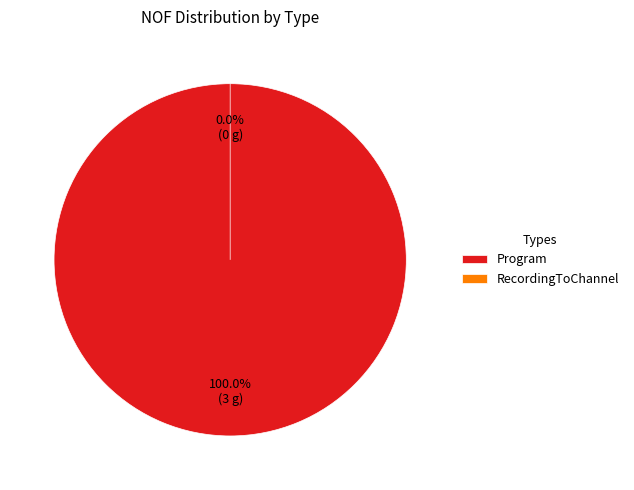

What is the total percentage of RecordingToChannel and Program?

100.0%